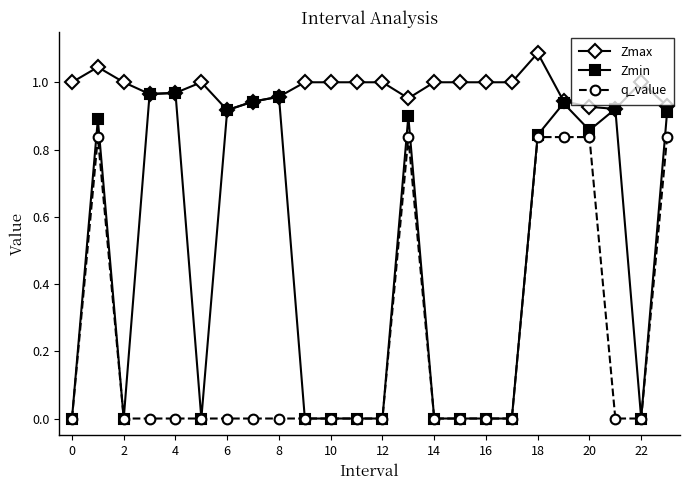

How many lines are shown in the chart?

3